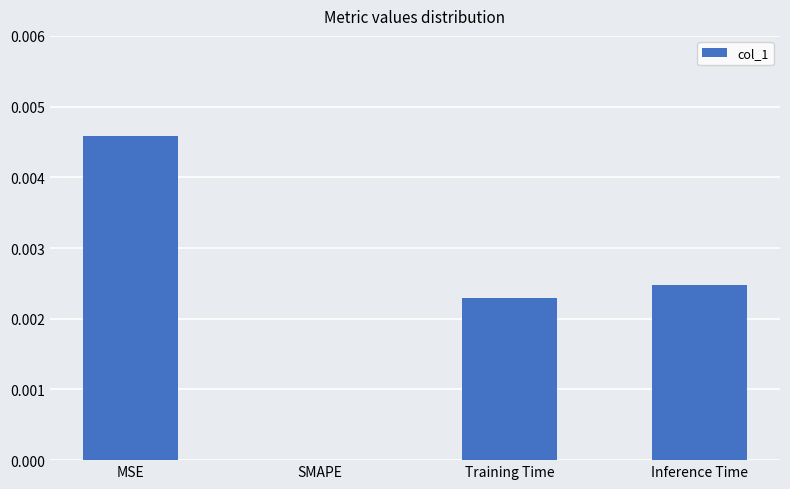

The value at SMAPE is 0.0. True or false?

True